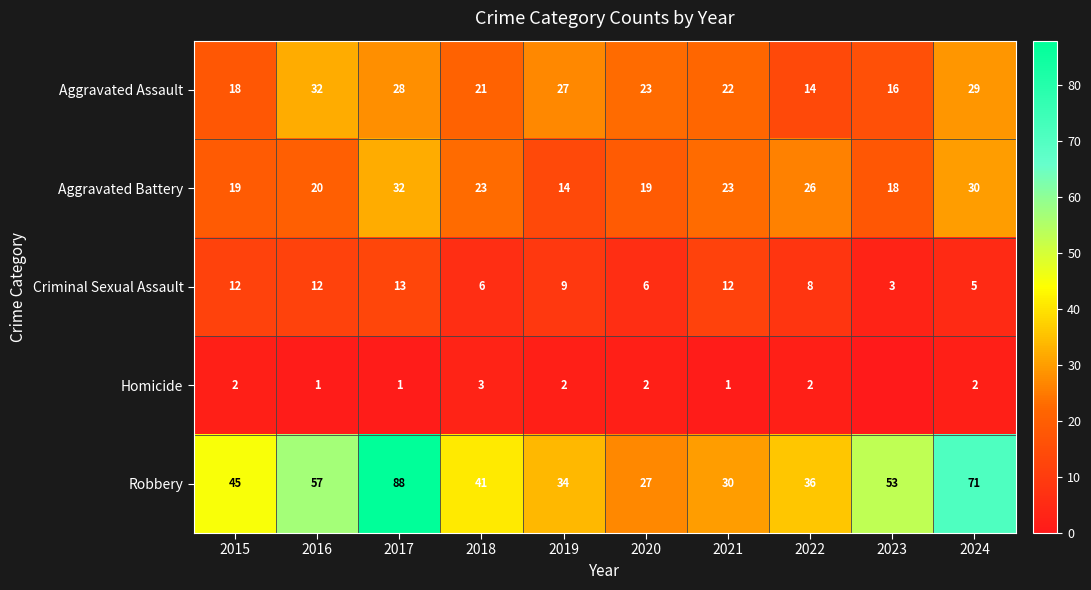

What is the difference between the highest and lowest values at 2021?

29